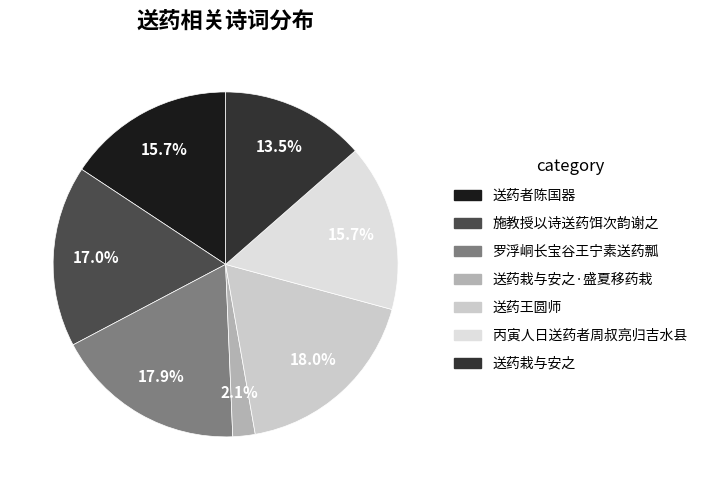

Count the number of slices in the pie.

7